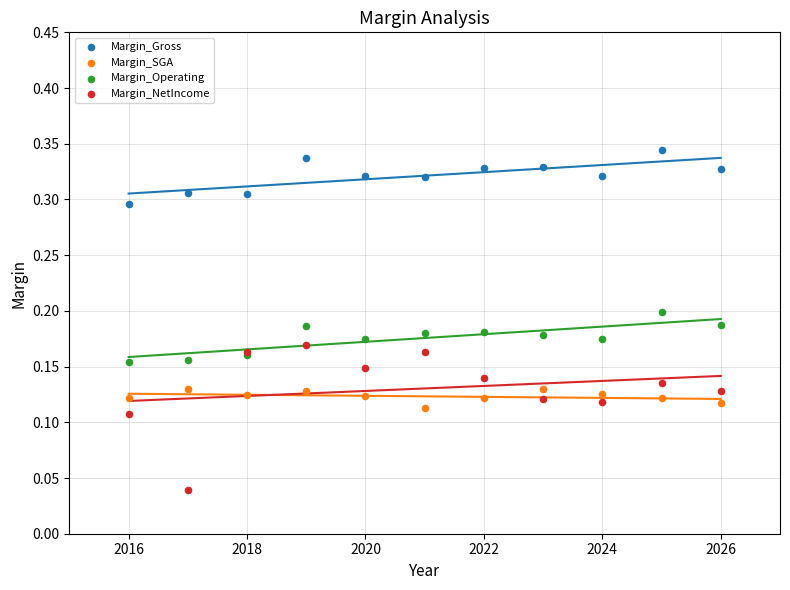

Which series contains the lowest Y value?

Margin_NetIncome